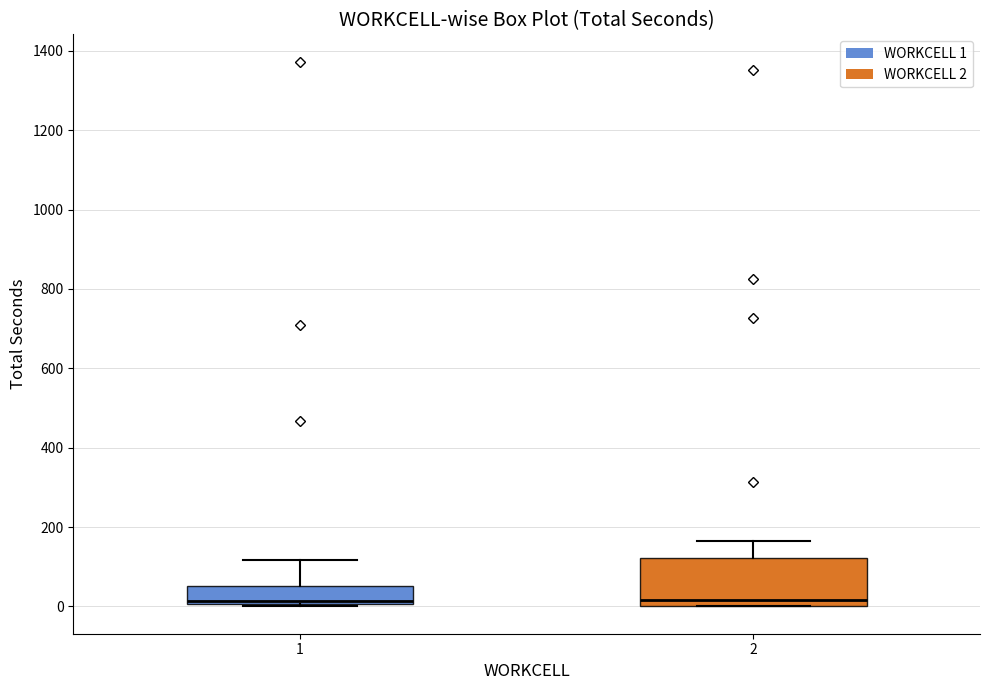

Reading left to right, transcribe this box plot: for each box, give where its median line is, the range the box spans, and where its two whiskers end, as read against the y-axis. The values are not printed on the chart, so give them approximately, as read against the axis.

1: median 20, box 0 to 60, whiskers 0 to 120
2: median 20, box 0 to 120, whiskers 0 to 160